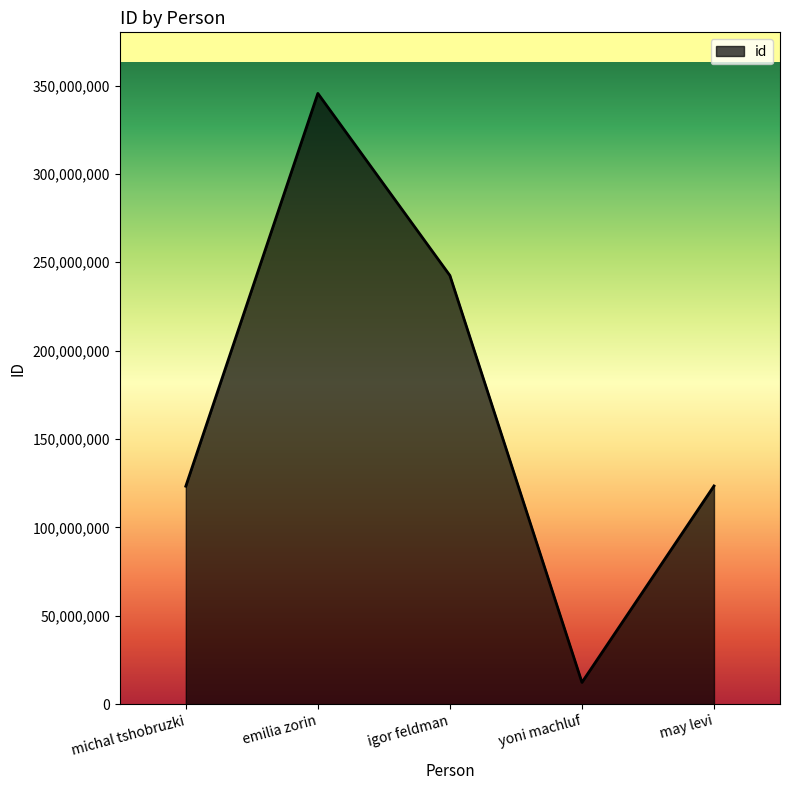

What is the difference between the values at igor feldman and yoni machluf?

230209531